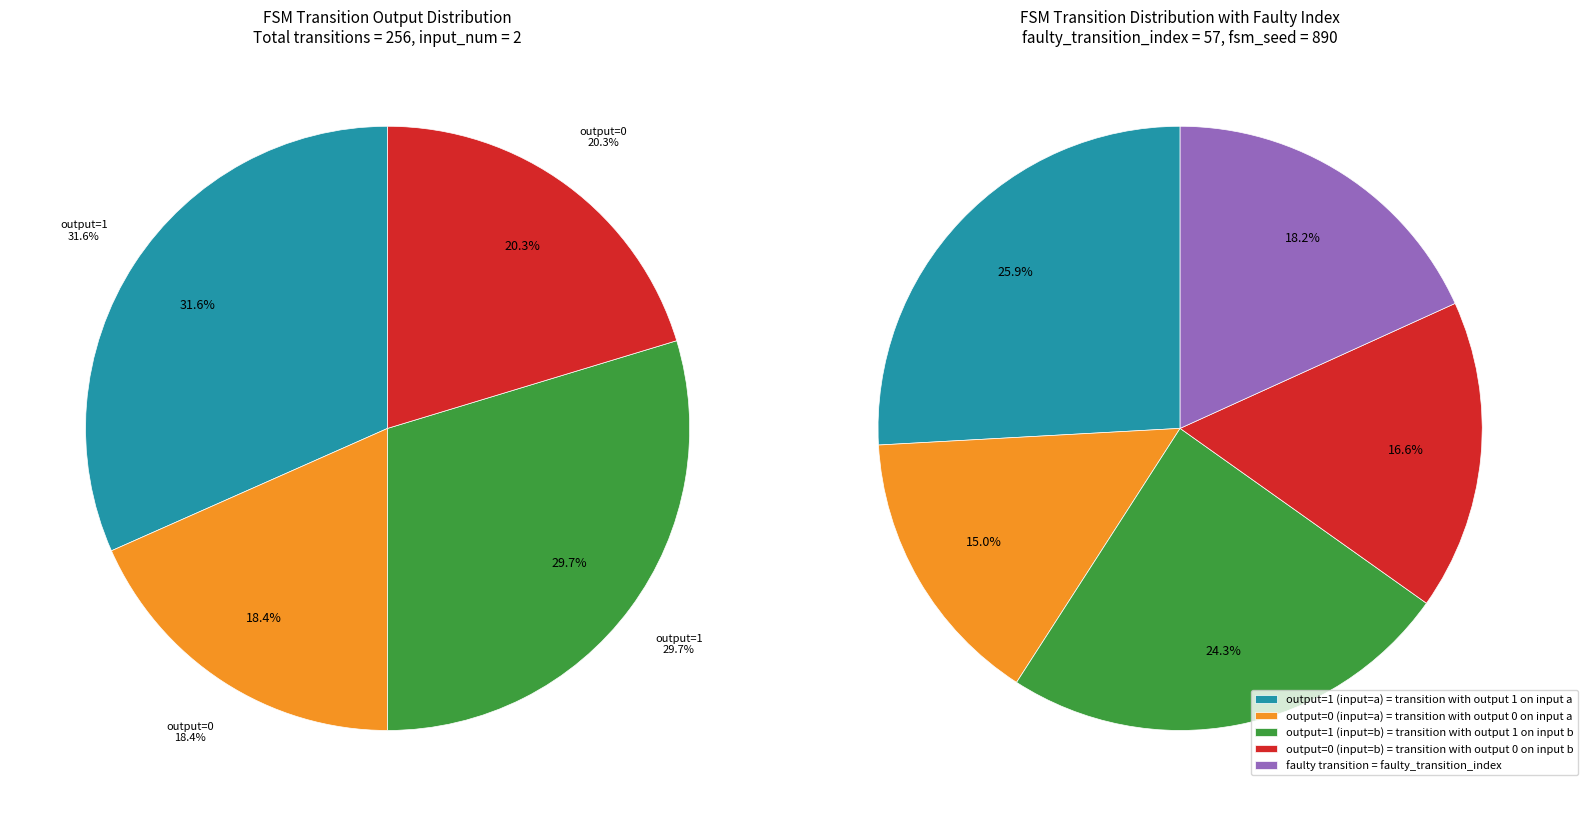

Combined, do output=0 (input=a) and output=0 (input=b) account for over 50%?

No